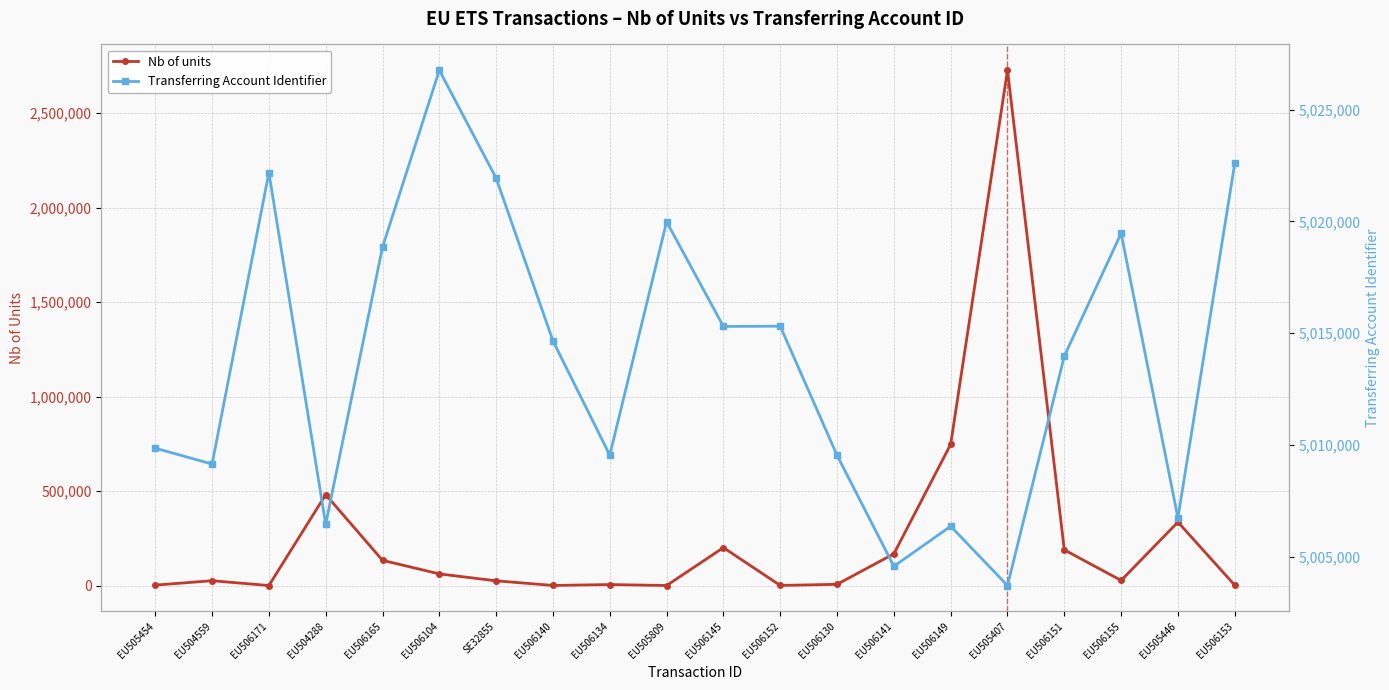

Where is the first local minimum for Nb of units?

EU506171